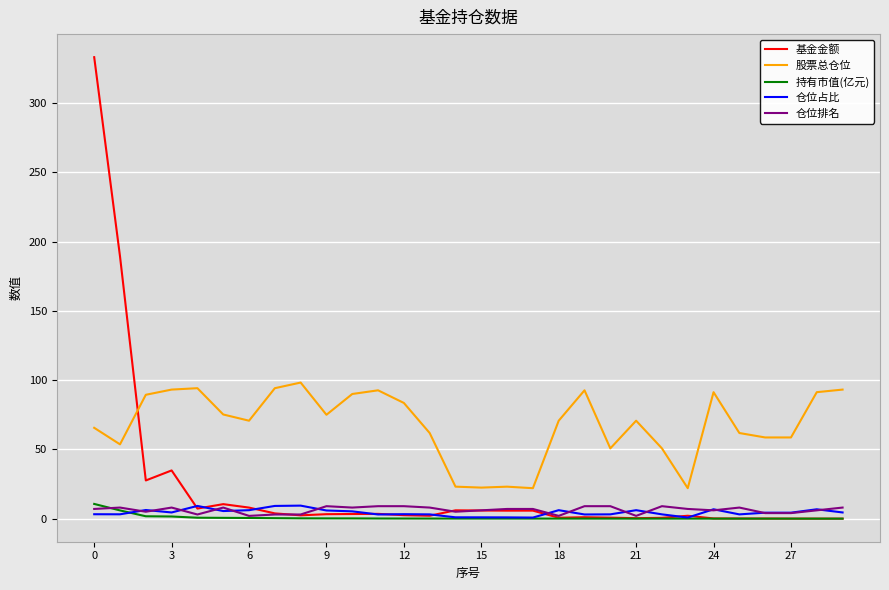

What are all the series names shown in the legend?

基金金额, 股票总仓位, 持有市值(亿元), 仓位占比, 仓位排名